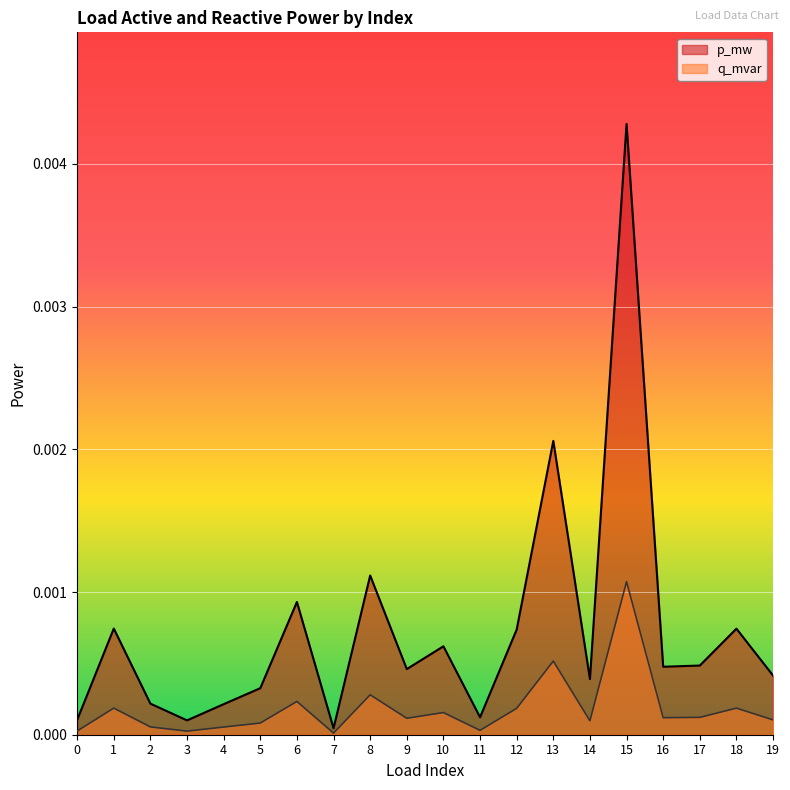

How many interior local valleys does the p_mw series have?

6